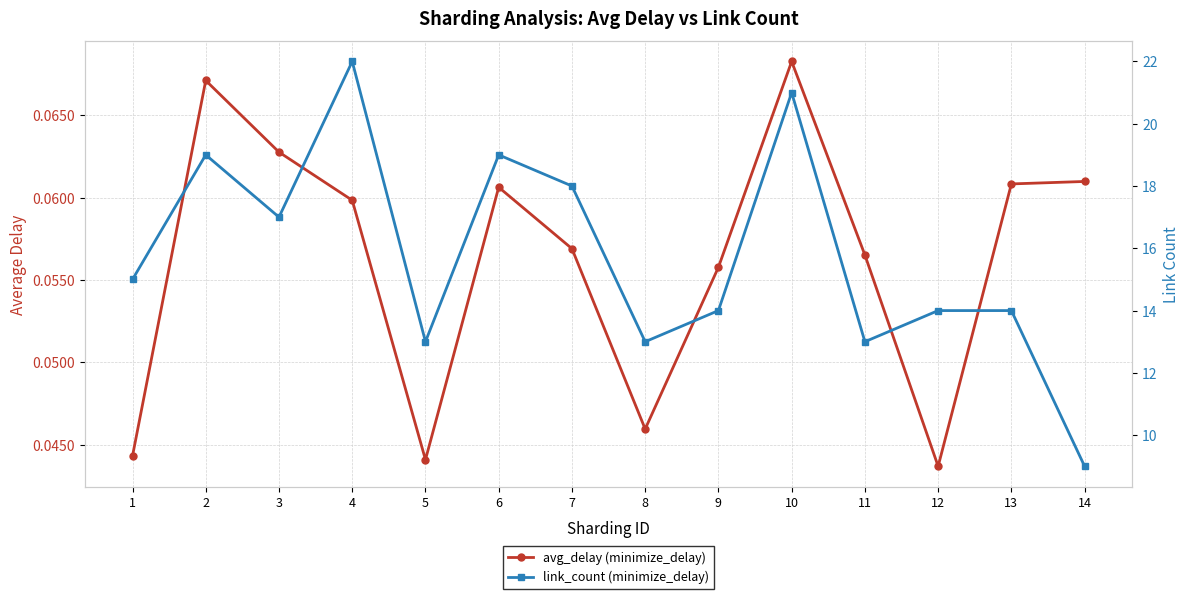

Reading left to right, extract all data points from this chart.

avg_delay (minimize_delay): 0.0	0.1	0.1	0.1	0.0	0.1	0.1	0.0	0.1	0.1	0.1	0.0	0.1	0.1
link_count (minimize_delay): 15.0	19.0	17.0	22.0	13.0	19.0	18.0	13.0	14.0	21.0	13.0	14.0	14.0	9.0